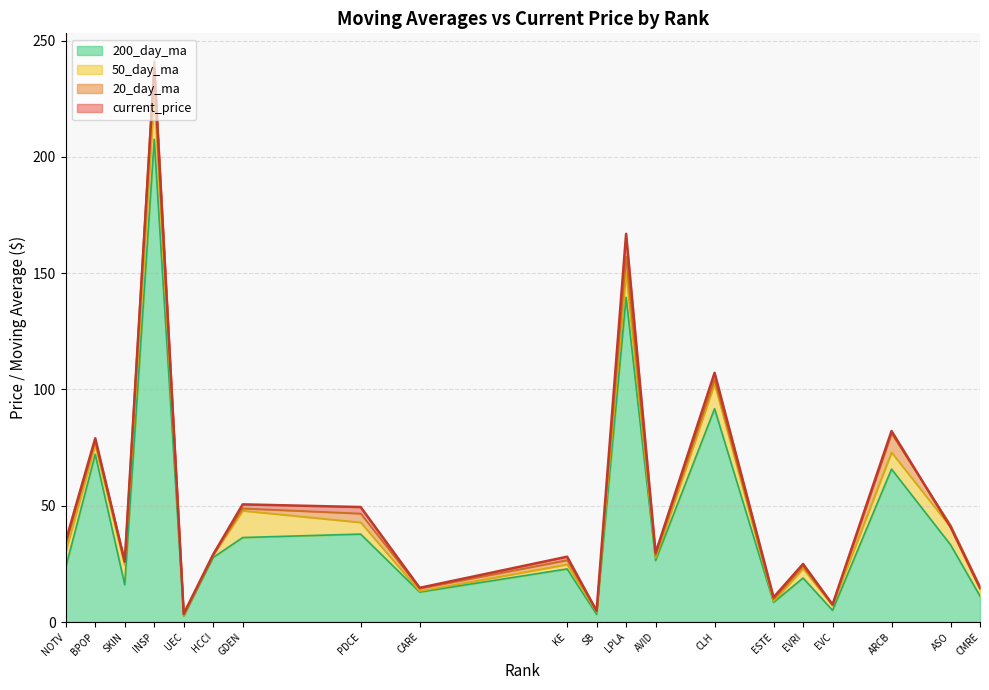

At how many categories does at least one series exceed 55?

5